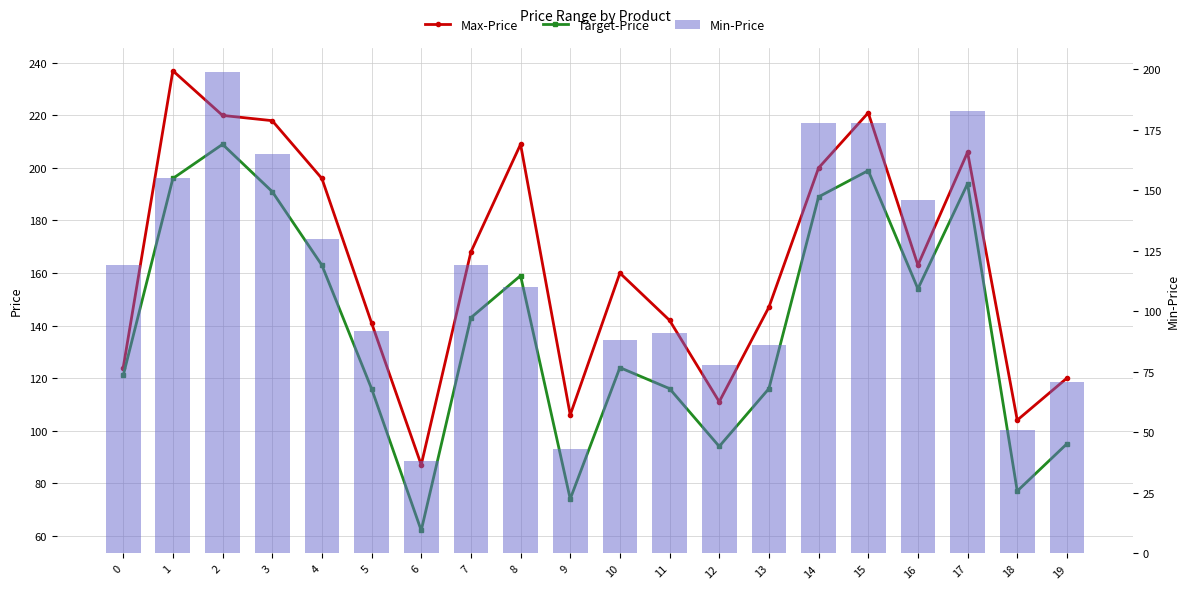

At which category is the sum across all series the highest?

2